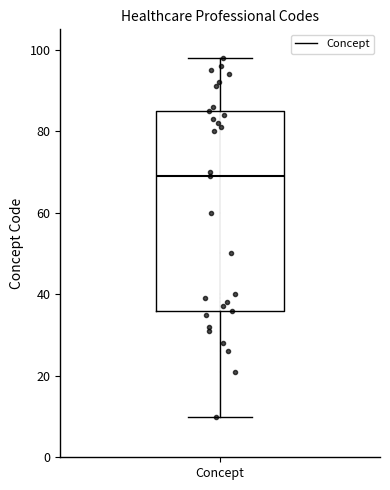

Transcribe this box plot: give where the median line is, the range the box spans, and where the two whiskers end, as read against the y-axis. The values are not printed on the chart, so give them approximately, as read against the axis.

median 70, box 36 to 86, whiskers 10 to 98